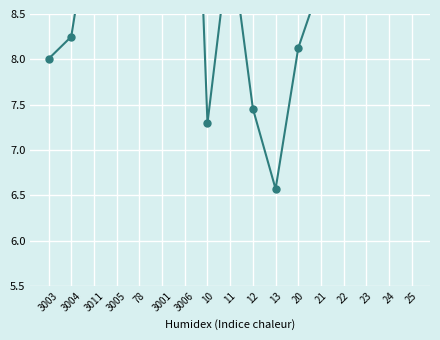

Rank the categories by value from highest to lowest.

3006, 3001, 3005, 78, 25, 3011, 11, 23, 24, 21, 22, 3004, 20, 3003, 12, 10, 13